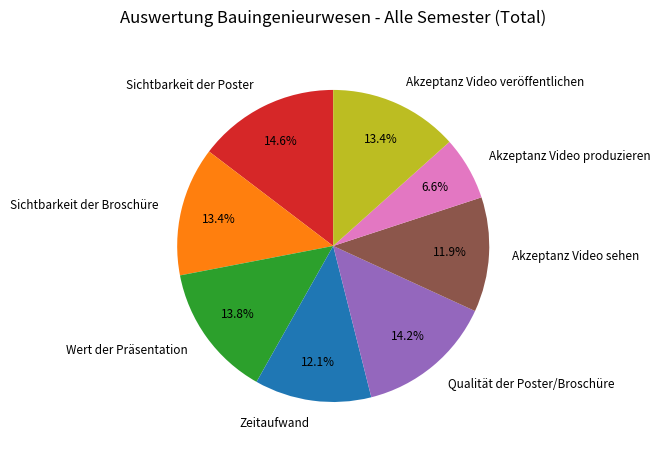

Does Akzeptanz Video veröffentlichen account for over 50% of the chart?

No